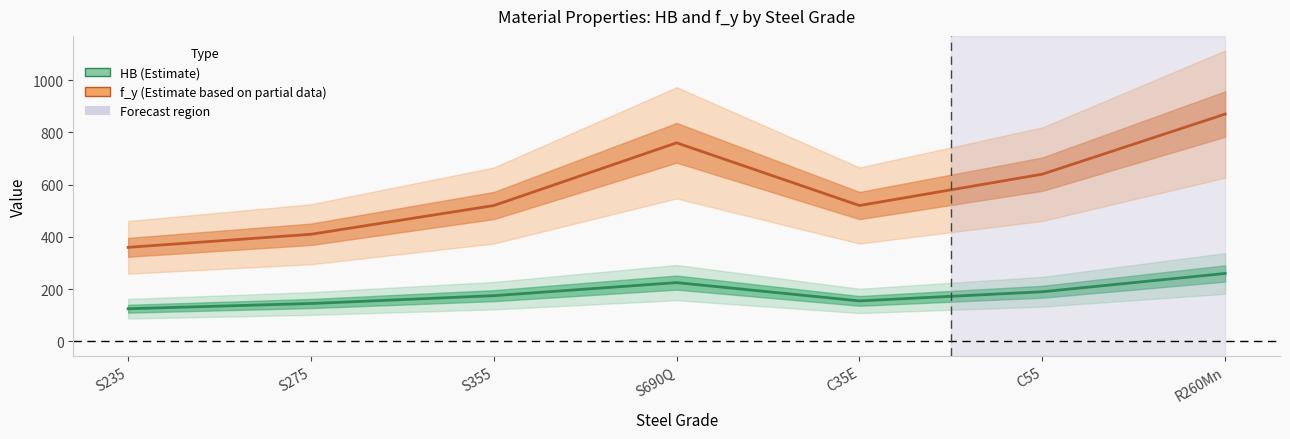

What is the total value across all series at C35E?

675